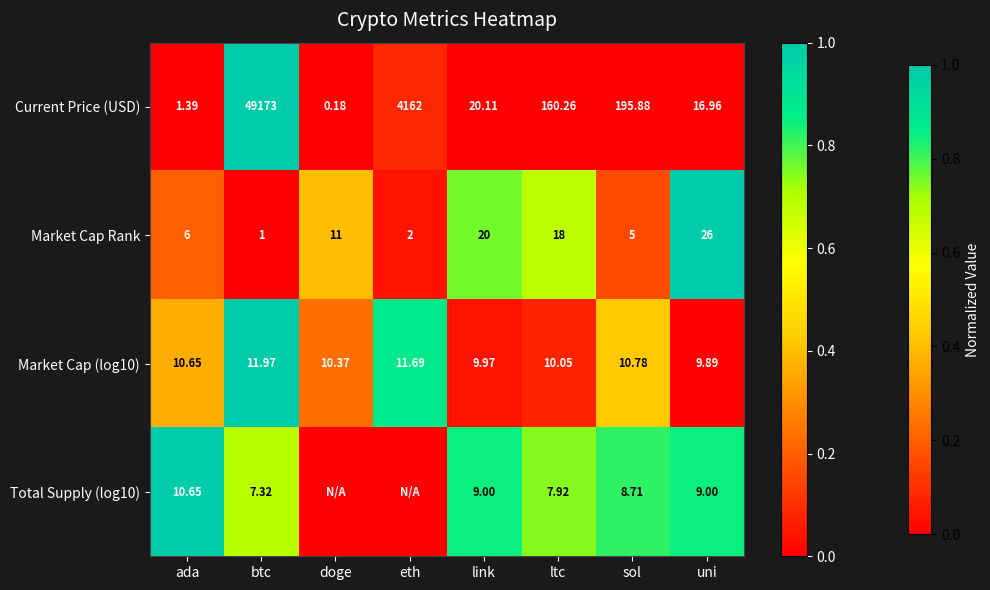

Between link and sol, which series saw the biggest shift?

Current Price (USD)